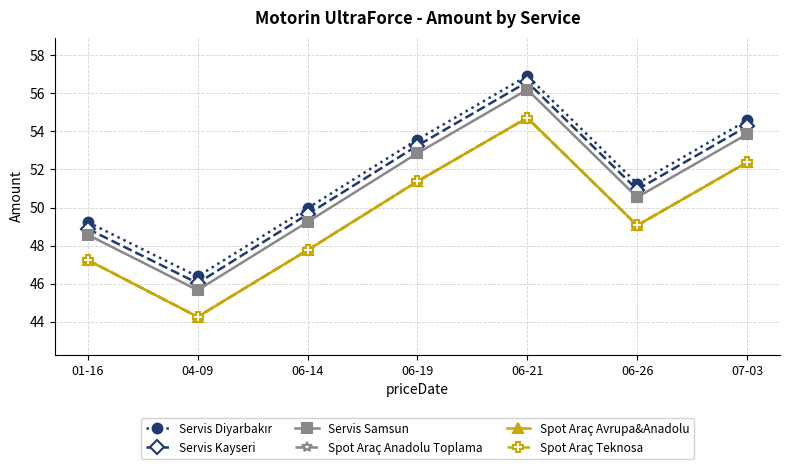

True or false: Spot Araç Avrupa&Anadolu has more than 1 interior local peaks.

False